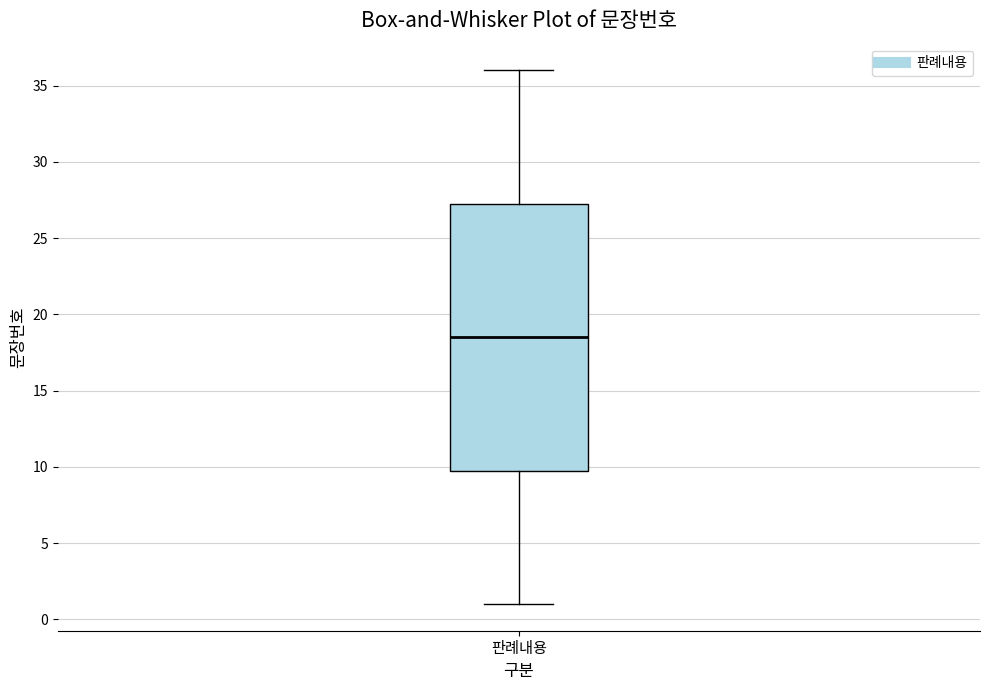

Read this box plot against the y-axis: the position of the median line, the range covered by the box, and the ends of both whiskers. The values are not printed on the chart, so give them approximately, as read against the axis.

median 18.5, box 10.0 to 27.5, whiskers 1.0 to 36.0